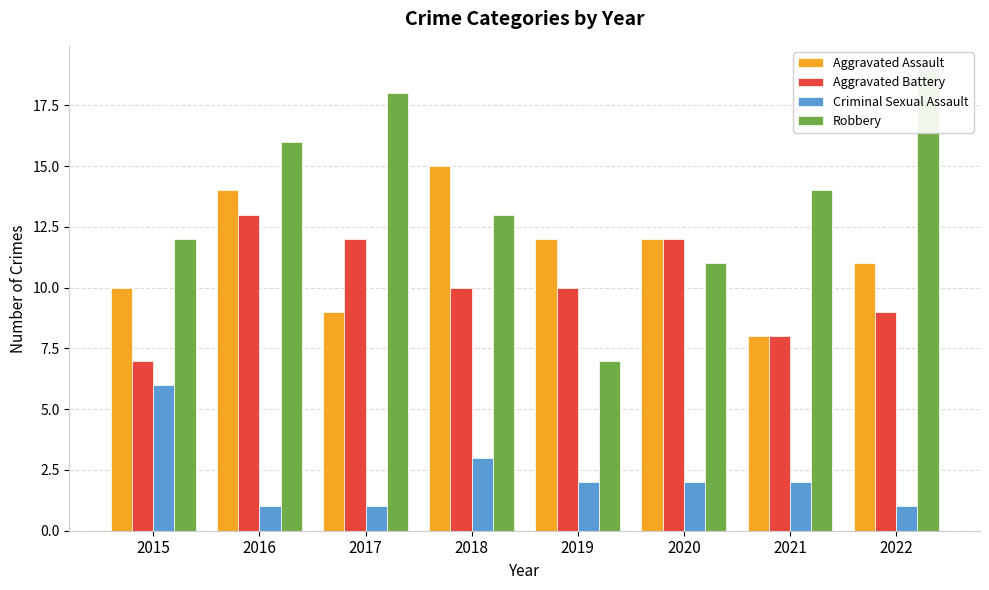

Which series has the largest range (max minus min)?

Robbery